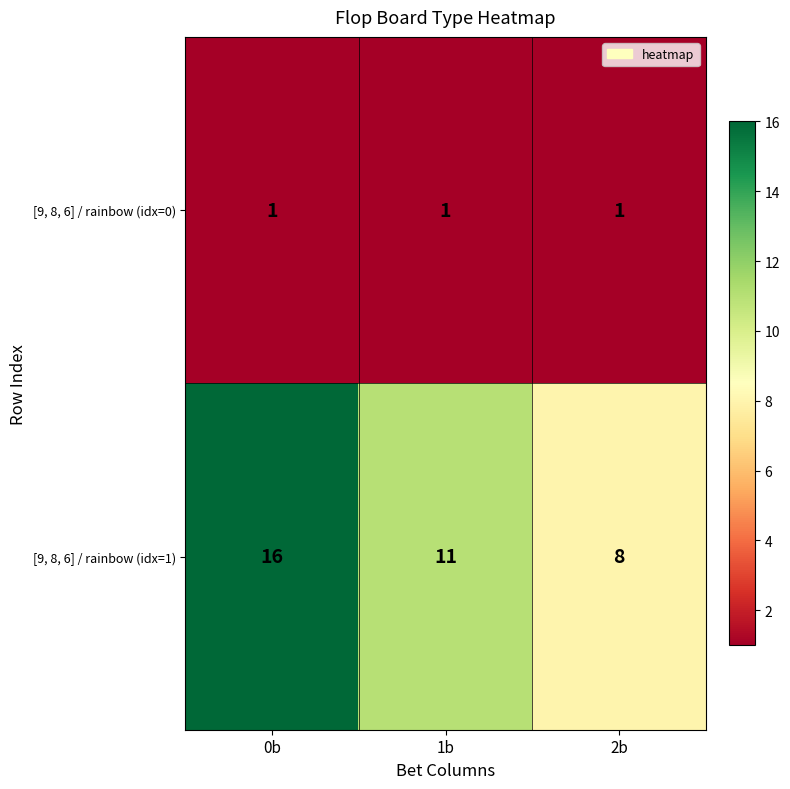

Reading right to left, transcribe all the data shown in this chart.

[9, 8, 6] / rainbow (idx=0): 2b=1	1b=1	0b=1
[9, 8, 6] / rainbow (idx=1): 2b=8	1b=11	0b=16